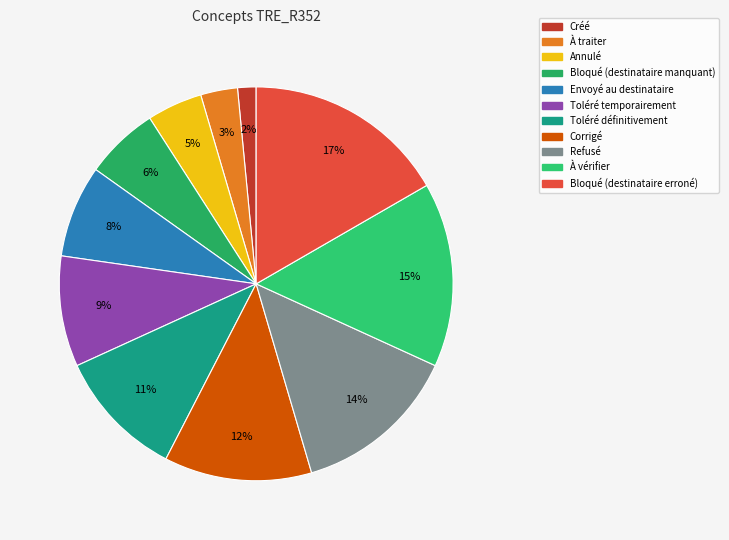

Which slice is the largest?

Bloqué (destinataire erroné)